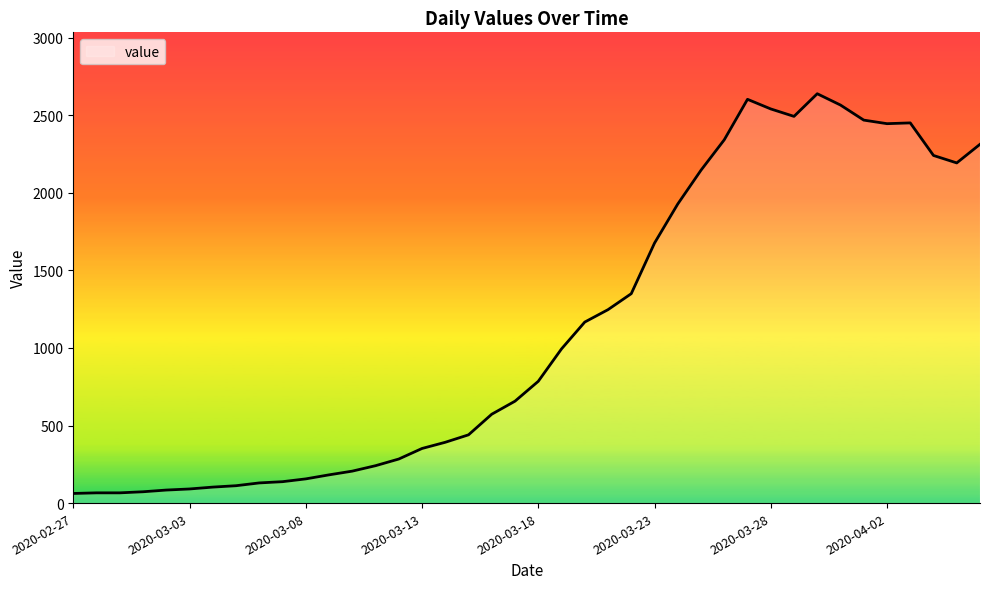

What is the minimum value shown in the chart?

62